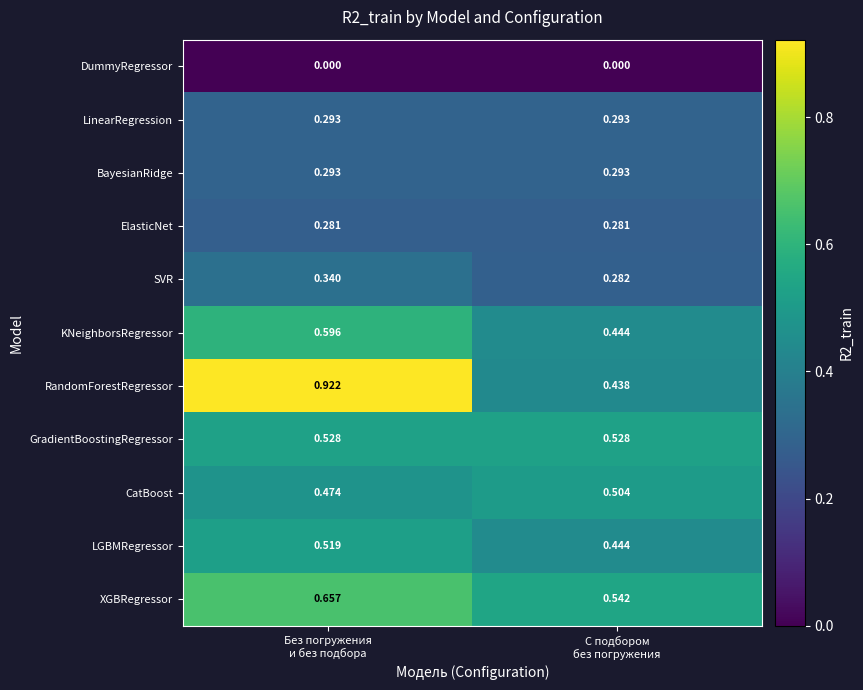

Which series has the widest spread of values?

RandomForestRegressor